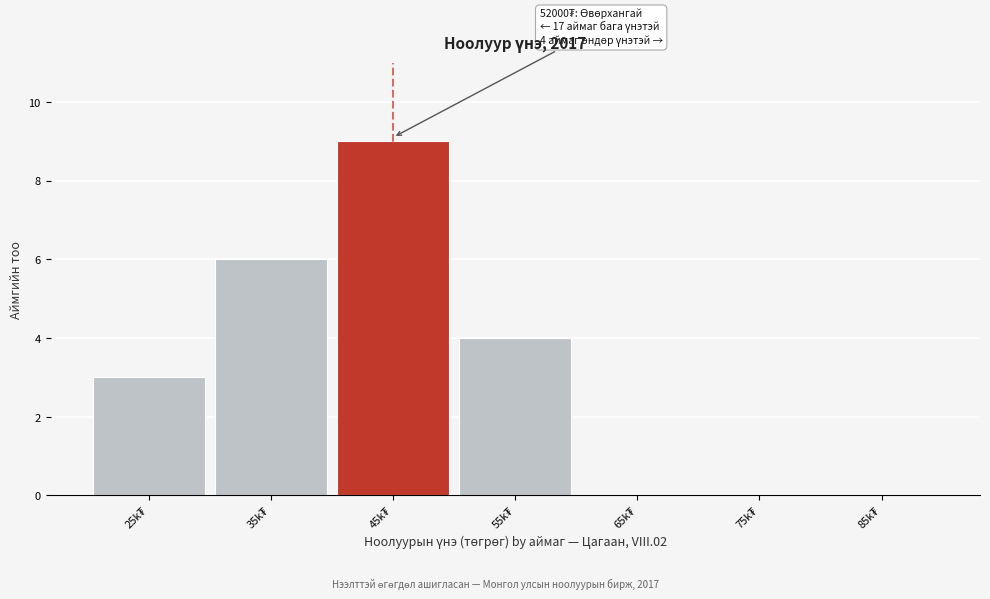

What is the sum of all values?

22